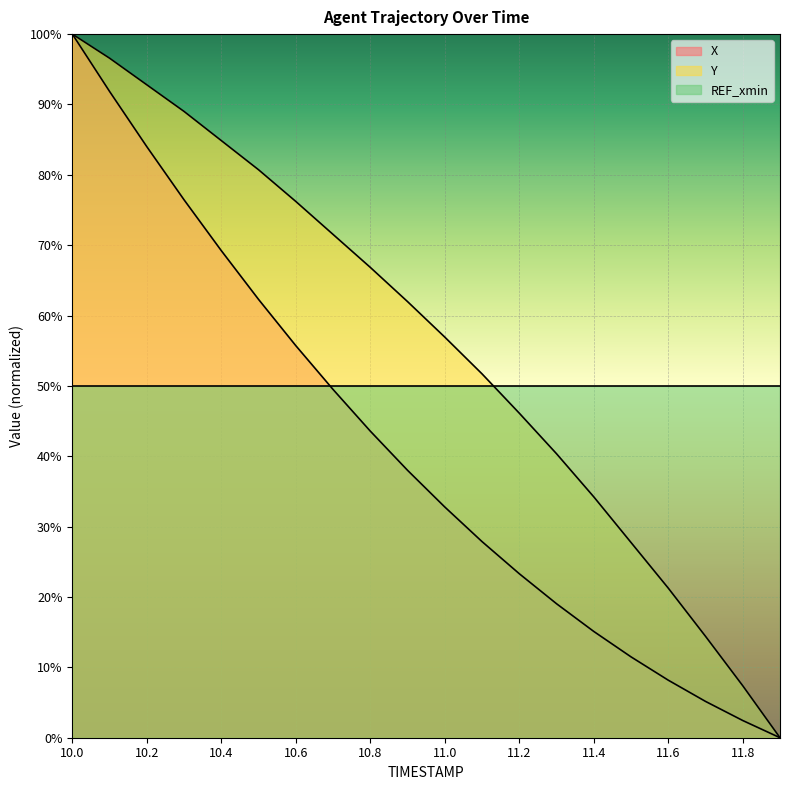

The value of Y at 10.5 is 121.2. True or false?

False